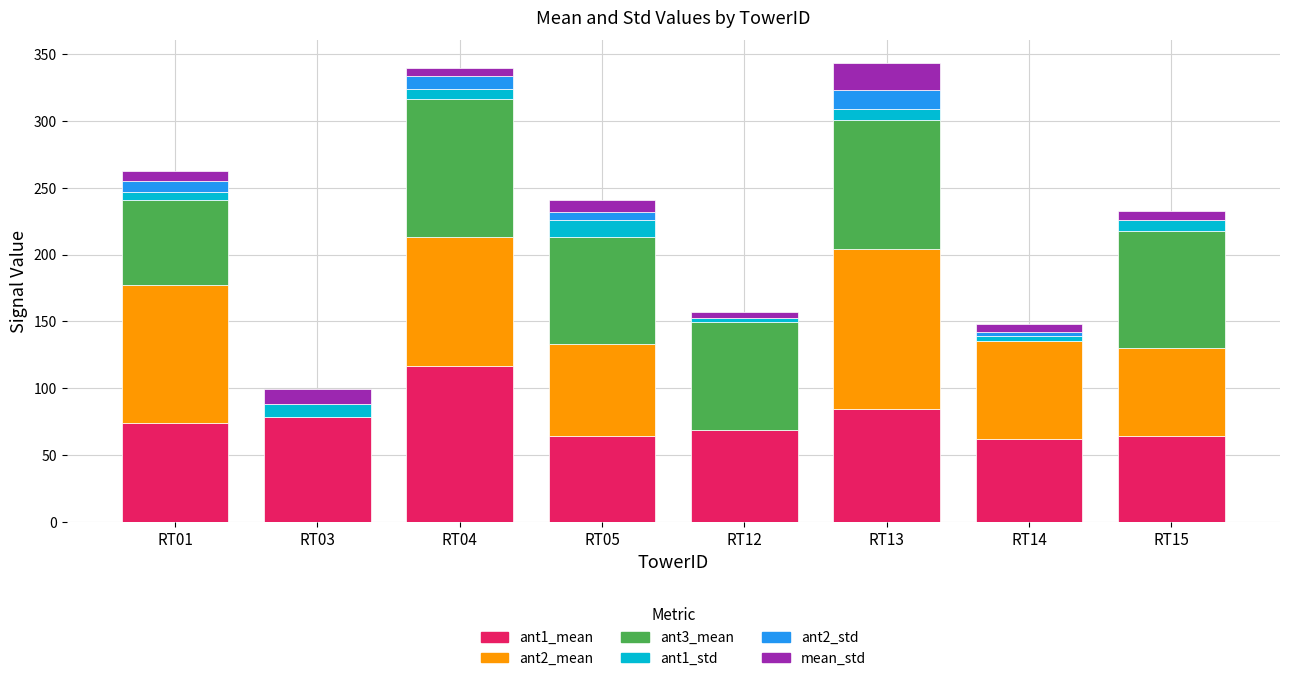

What are all the series names shown in the legend?

ant1_mean, ant2_mean, ant3_mean, ant1_std, ant2_std, mean_std